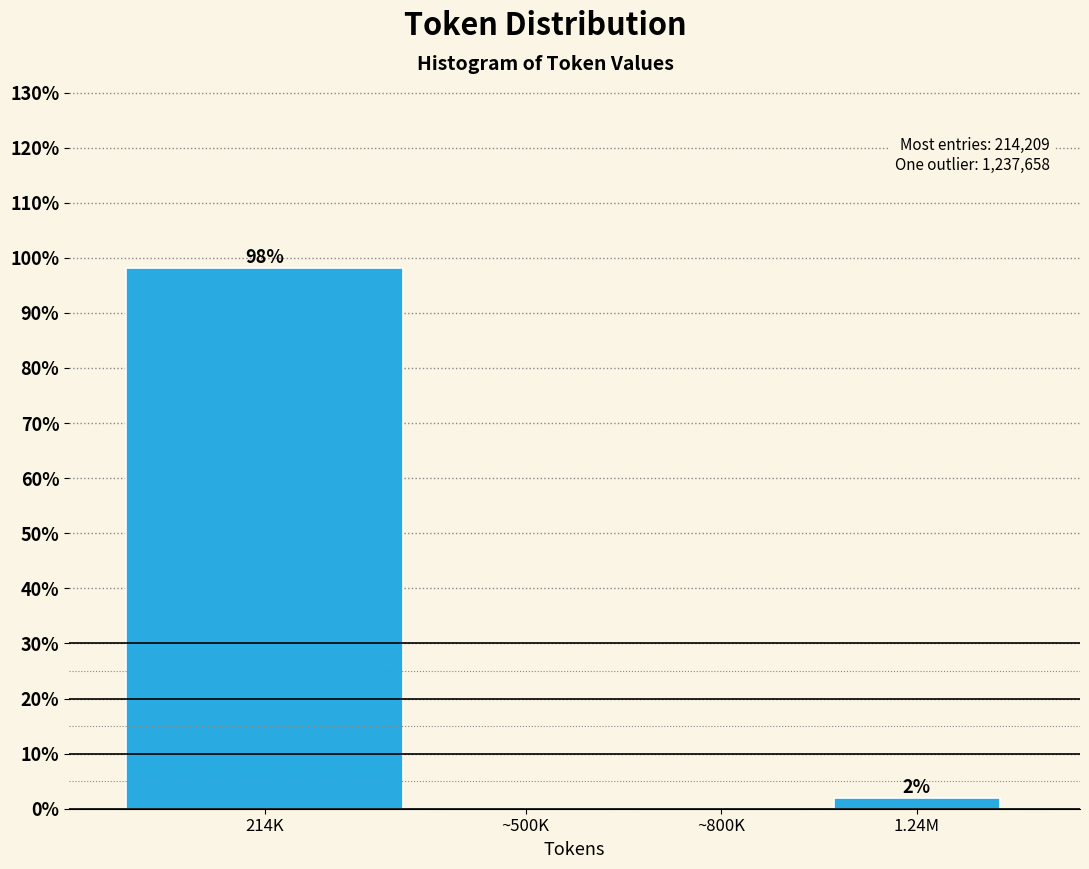

What value does the data have at 214K?

98.1